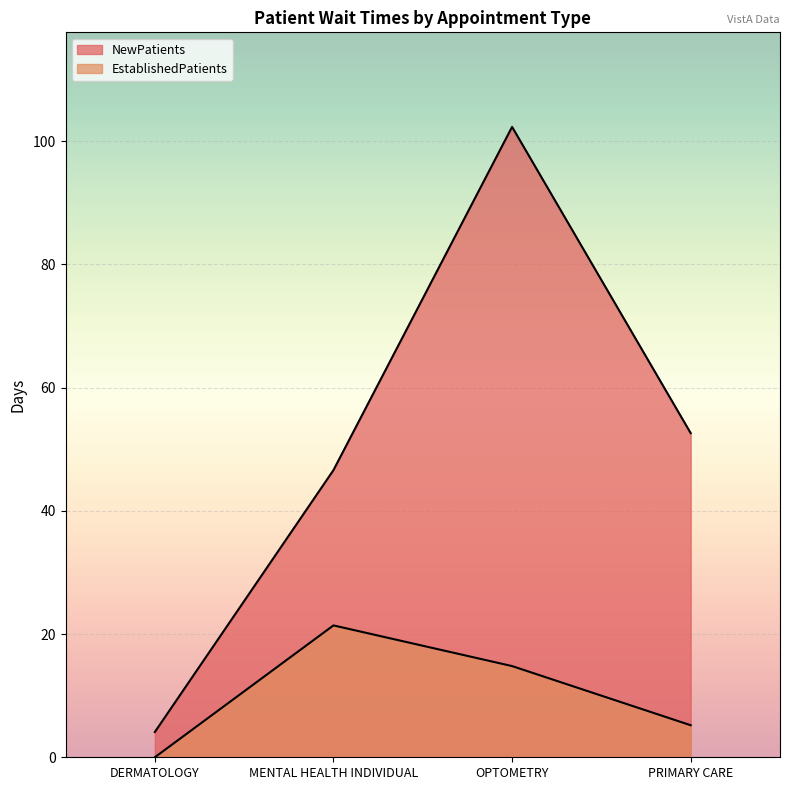

Rank the series by their maximum value, from lowest to highest.

EstablishedPatients, NewPatients